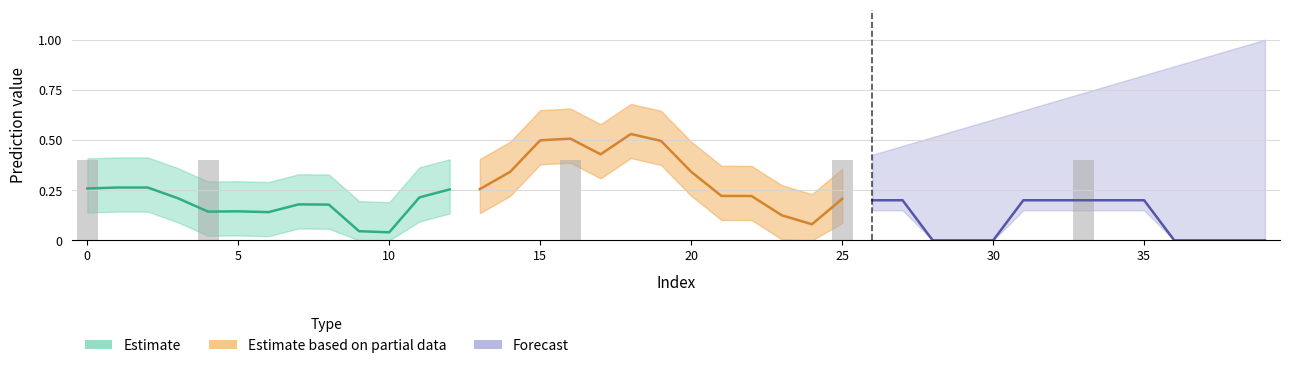

What is the difference between the maximum and minimum values?

0.4